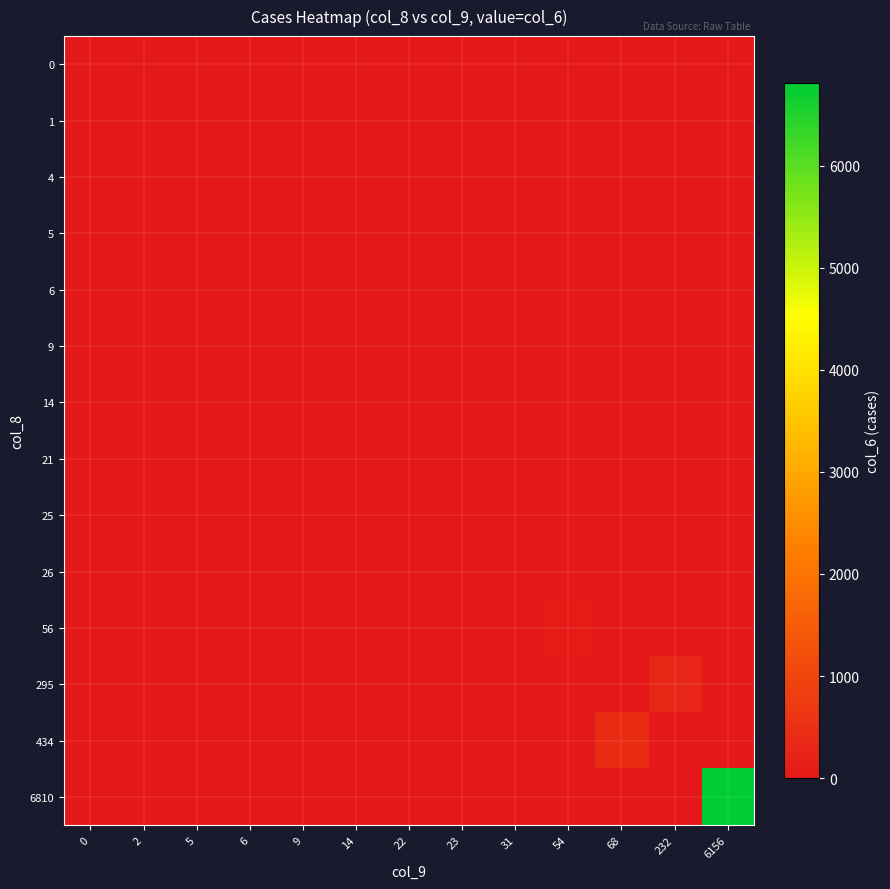

Between 232 and 5, which is larger?

232